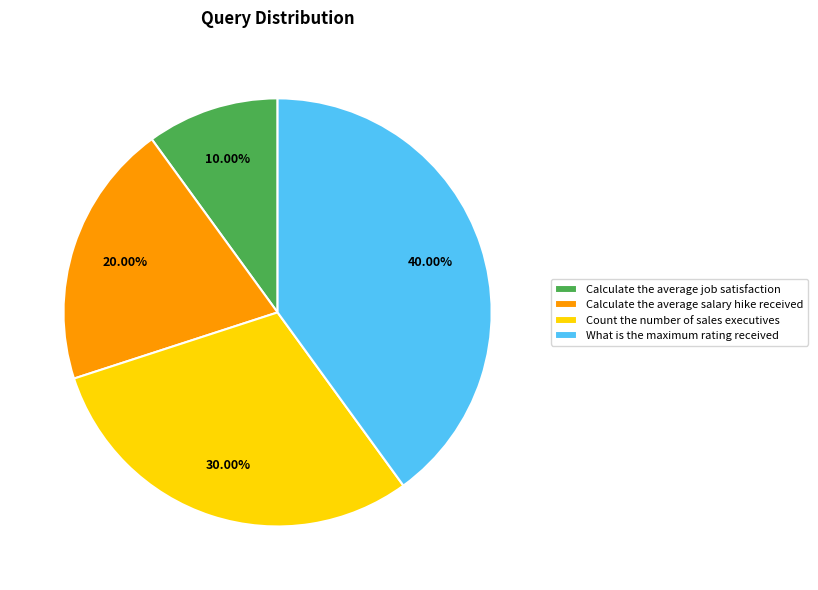

Rank the categories by value from highest to lowest.

What is the maximum rating received, Count the number of sales executives, Calculate the average salary hike received, Calculate the average job satisfaction